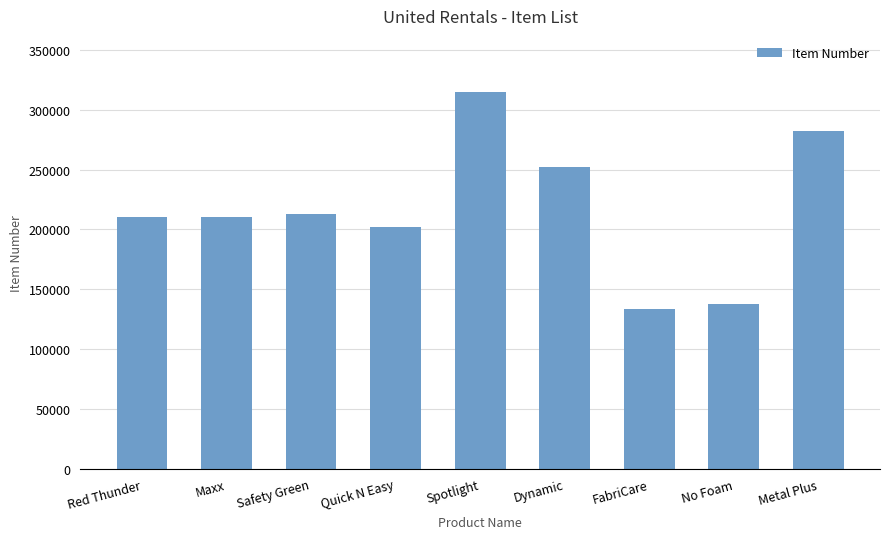

What is the smallest value displayed?

133155